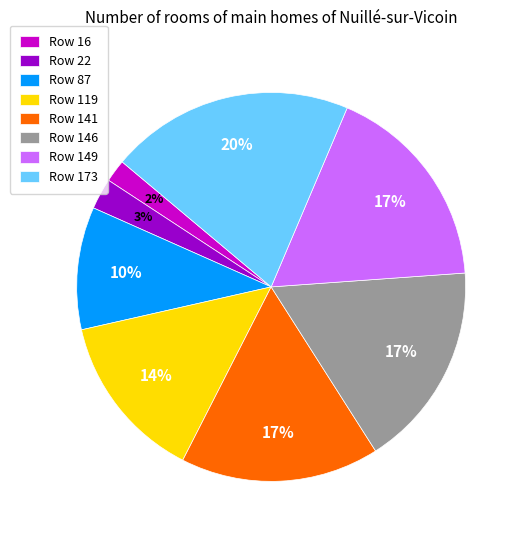

True or false: Row 22 accounts for 10% of the total.

False